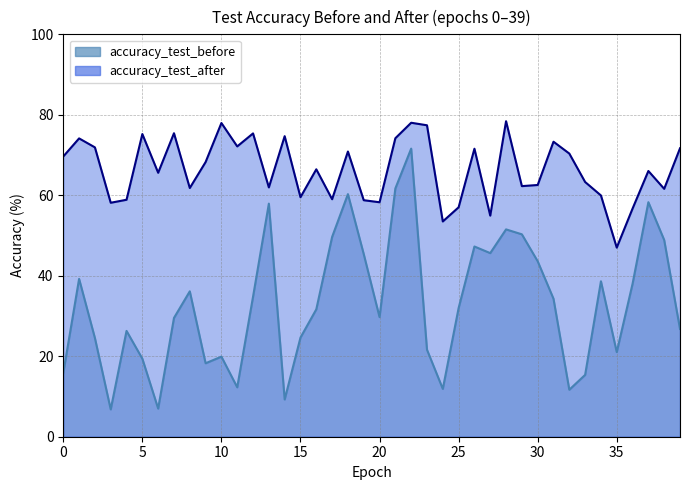

What is the sum of the accuracy_test_after values at 15 and 26?

131.1